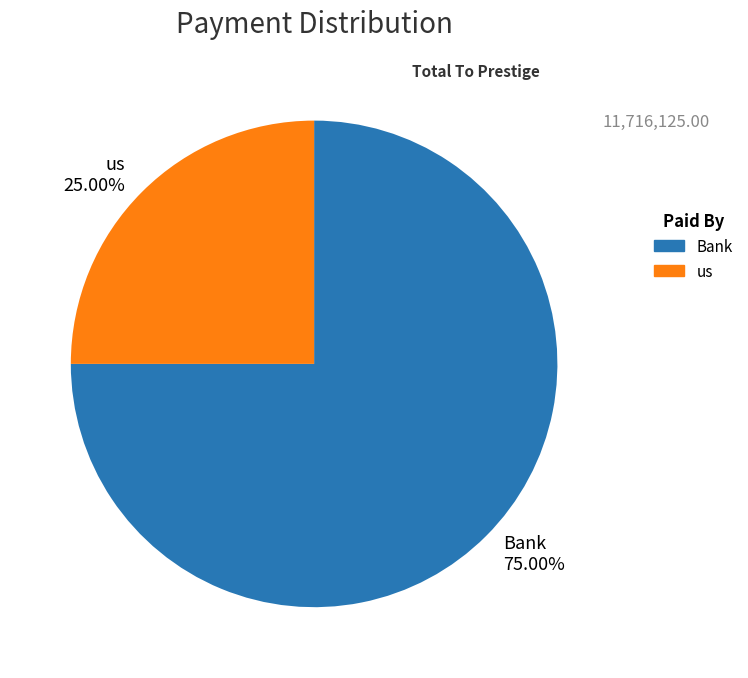

What is the ratio of the value at us to the value at Bank?

0.3